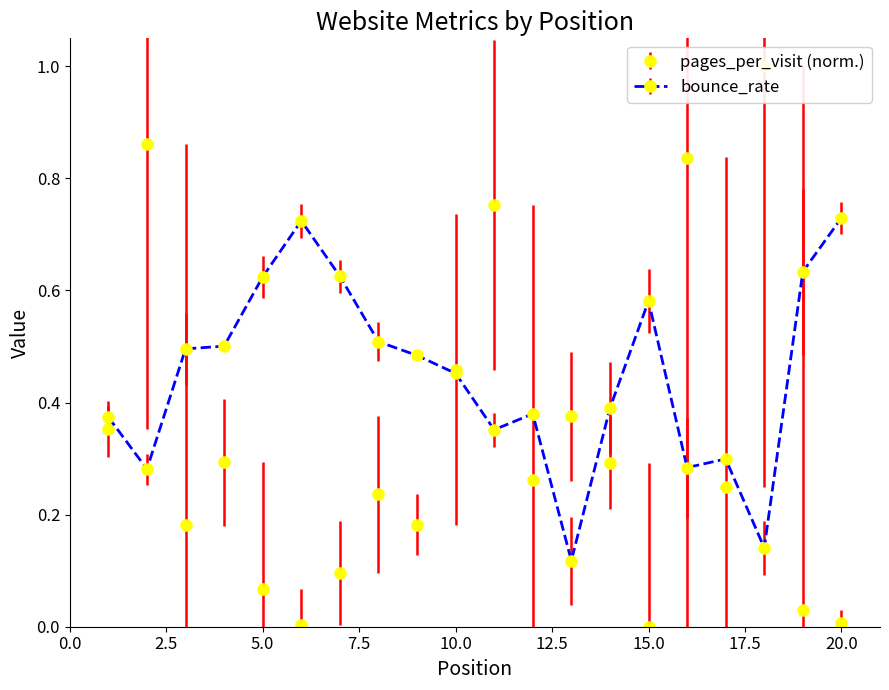

At how many categories does at least one series exceed 0?

20